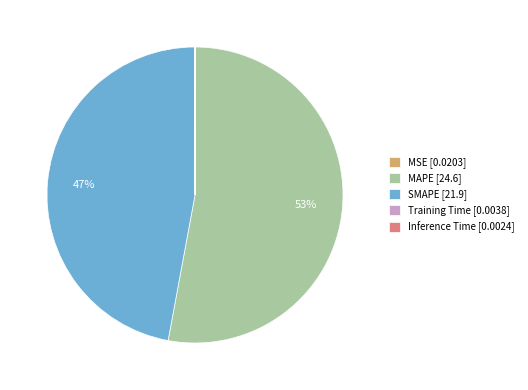

To the nearest percent, what is the difference between the largest and smallest slice percentages?

53%